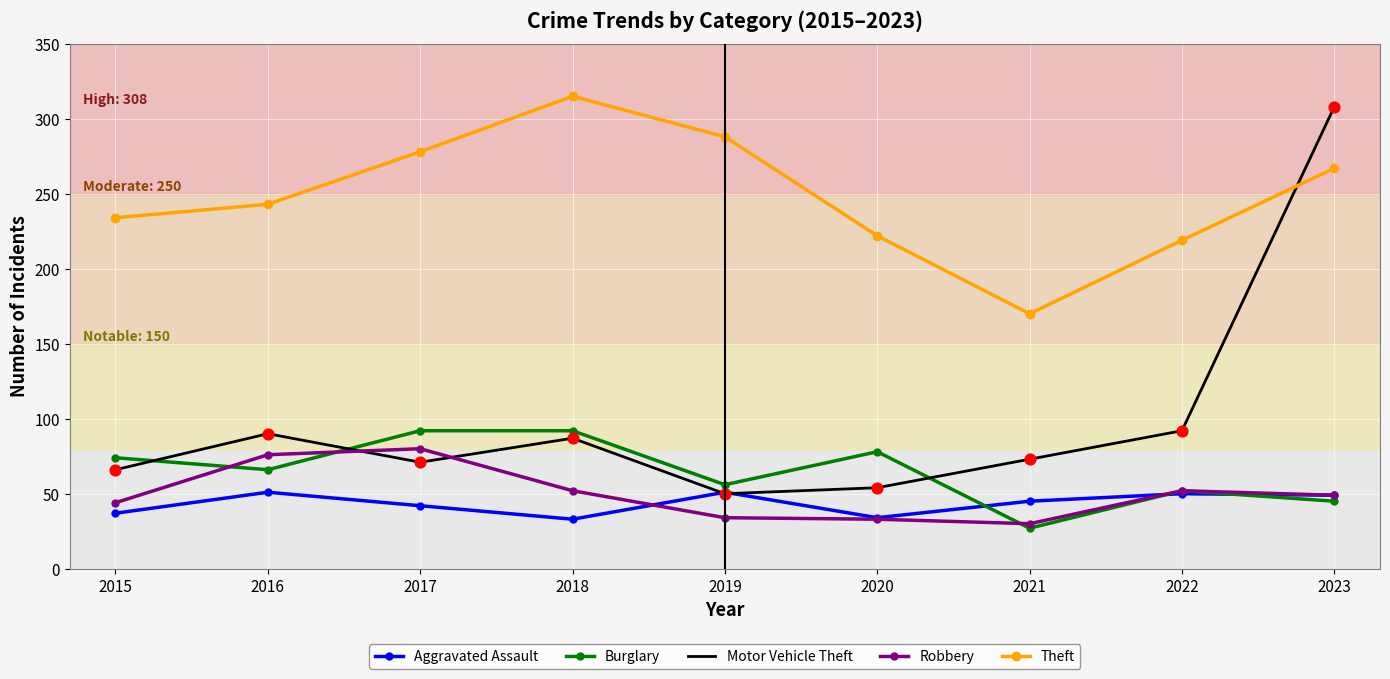

Is the value of Robbery at 2019 greater than the value of Motor Vehicle Theft at 2016?

No